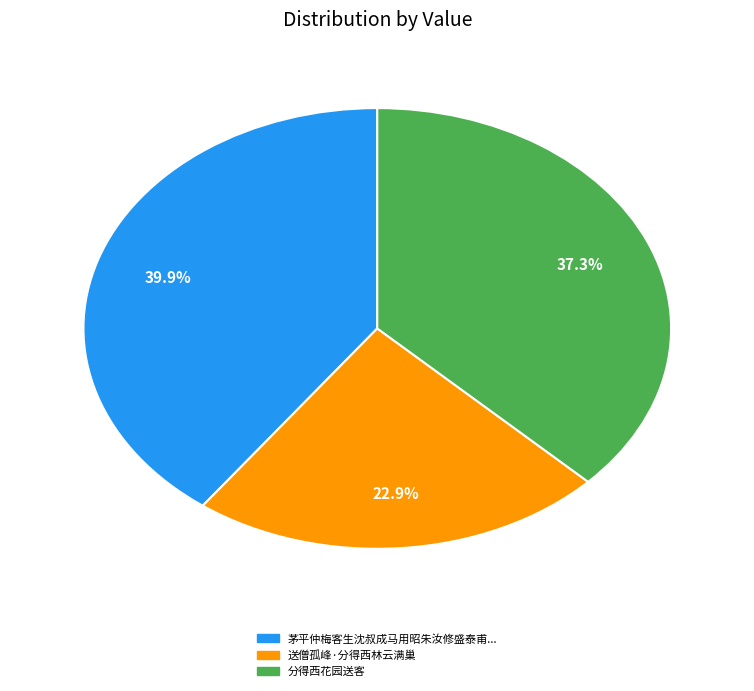

How many segments does this pie chart have?

3